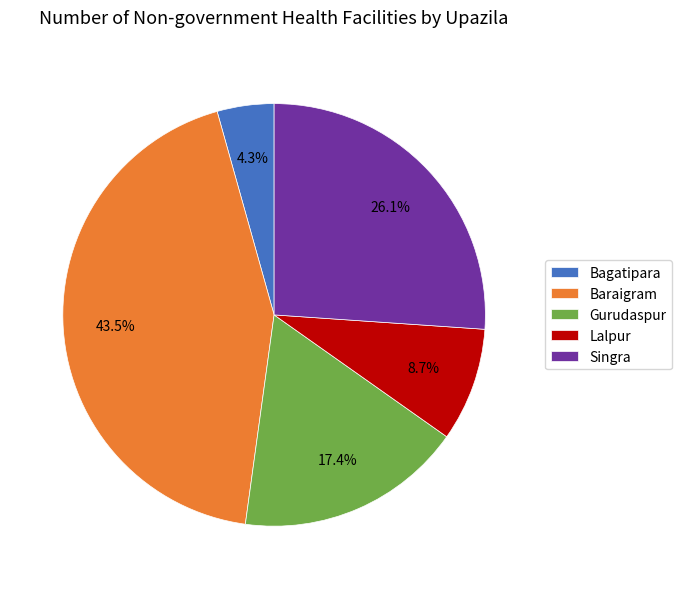

Which category has the smallest portion of the pie?

Bagatipara